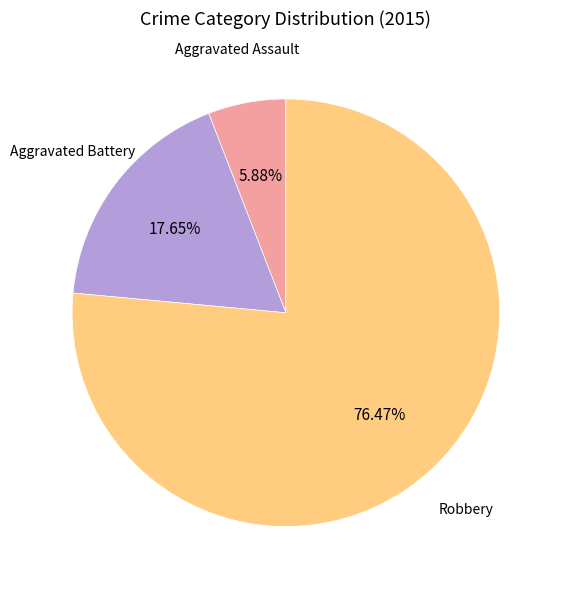

How many segments does this pie chart have?

3